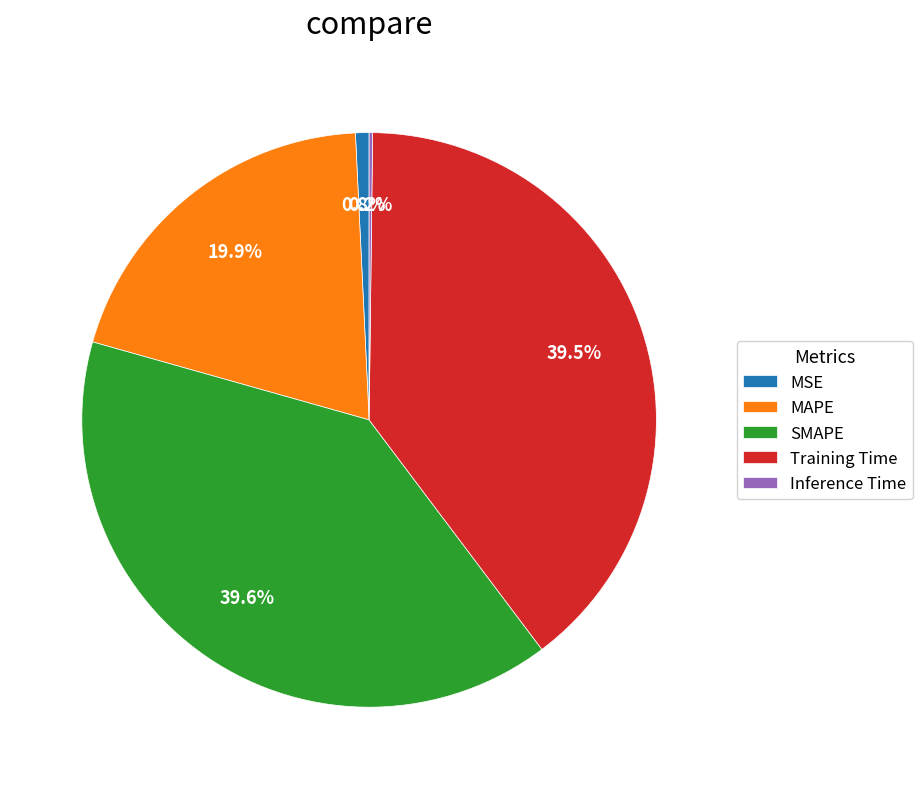

Is there any slice that represents more than half of the pie?

No